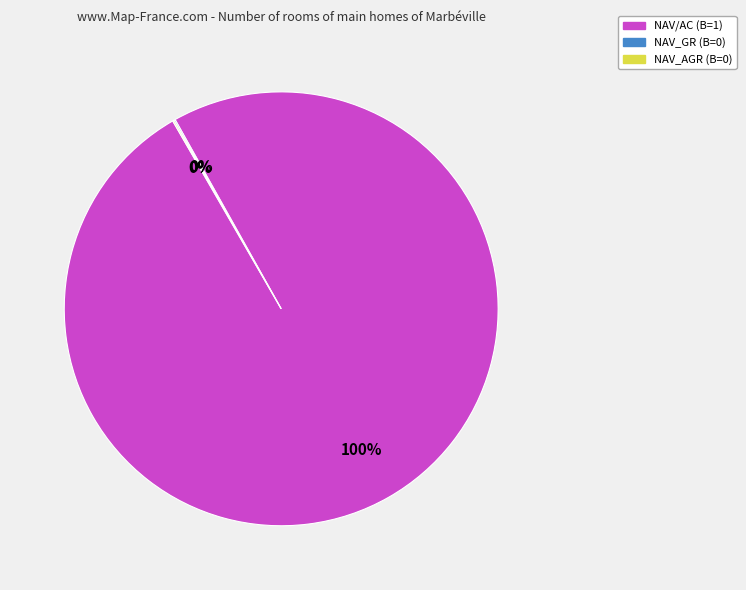

To the nearest percent, what is the average slice percentage?

33%